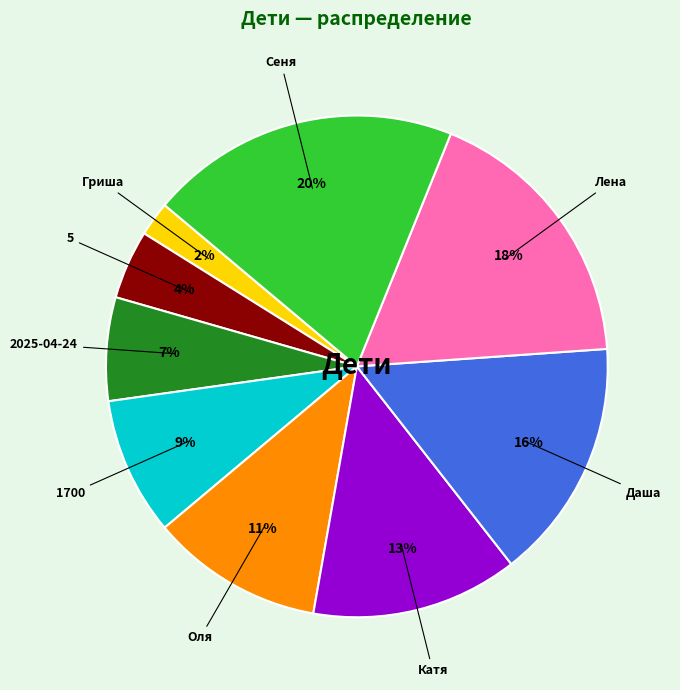

Does any single category account for the majority?

No